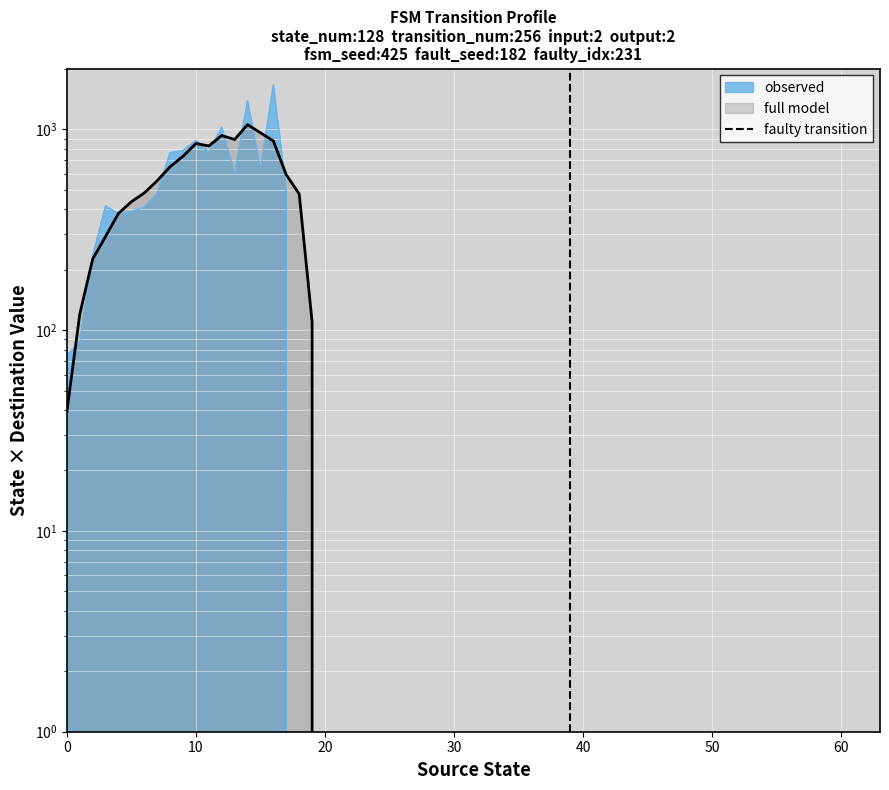

Between 10 and 0, which is larger?

10